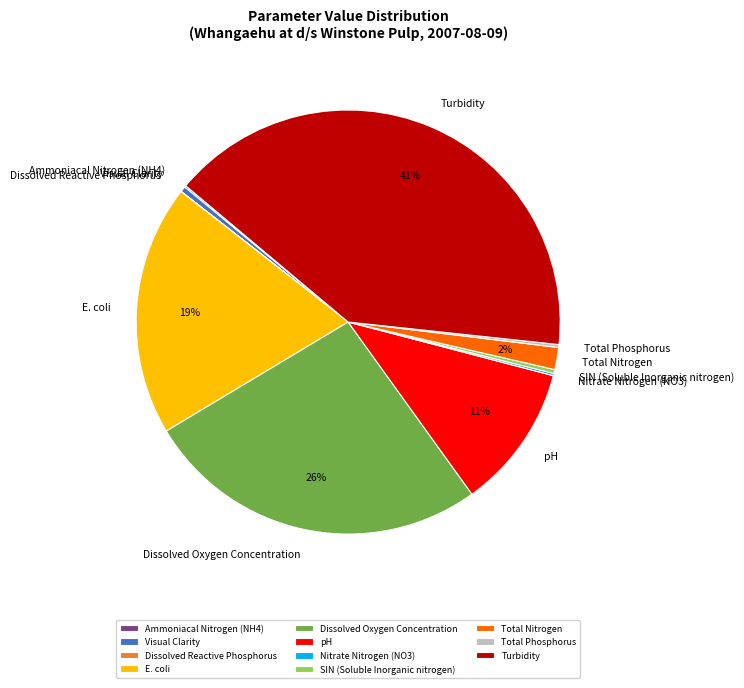

Is it true that E. coli is 27% of the pie?

False